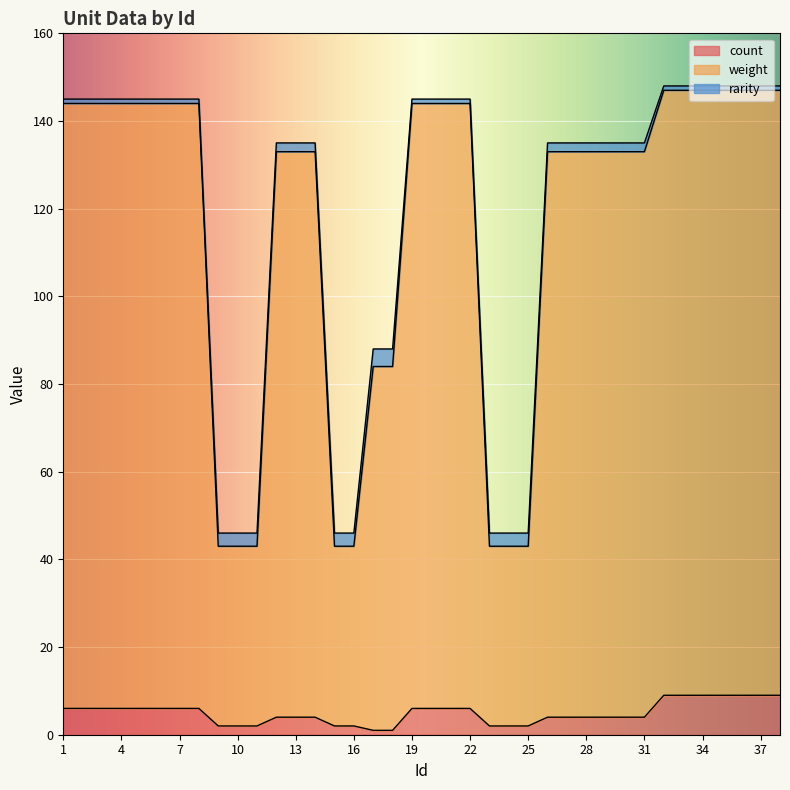

True or false: count and weight intersect in this chart.

False